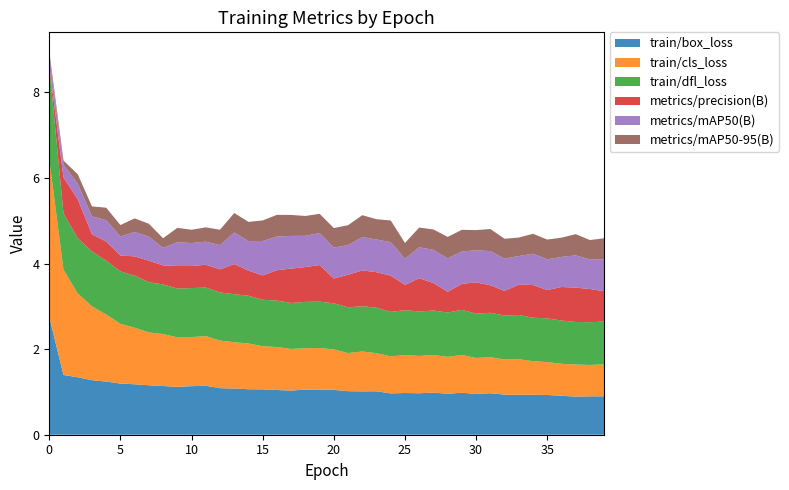

Reading left to right, list all the values displayed in this chart.

train/box_loss: 2.8	1.4	1.3	1.3	1.2	1.2	1.2	1.2	1.1	1.1	1.1	1.1	1.1	1.1	1.1	1.1	1.0	1.0	1.1	1.0	1.0	1.0	1.0	1.0	1.0	1.0	1.0	1.0	1.0	1.0	1.0	1.0	0.9	0.9	0.9	0.9	0.9	0.9	0.9	0.9
train/cls_loss: 3.7	2.5	2.0	1.7	1.6	1.4	1.3	1.2	1.2	1.2	1.1	1.2	1.1	1.1	1.1	1.0	1.0	1.0	1.0	1.0	0.9	0.9	0.9	0.9	0.9	0.9	0.9	0.9	0.9	0.9	0.8	0.8	0.8	0.8	0.8	0.8	0.7	0.8	0.7	0.7
train/dfl_loss: 2.2	1.3	1.3	1.3	1.3	1.2	1.2	1.2	1.2	1.1	1.1	1.1	1.1	1.1	1.1	1.1	1.1	1.1	1.1	1.1	1.1	1.1	1.1	1.1	1.0	1.0	1.0	1.0	1.0	1.1	1.0	1.0	1.0	1.0	1.0	1.0	1.0	1.0	1.0	1.0
metrics/precision(B): 0.0	0.8	0.9	0.4	0.4	0.4	0.5	0.5	0.4	0.5	0.5	0.5	0.5	0.7	0.6	0.6	0.7	0.8	0.8	0.9	0.6	0.8	0.8	0.8	0.8	0.6	0.8	0.6	0.5	0.6	0.7	0.6	0.6	0.7	0.8	0.7	0.8	0.8	0.8	0.7
metrics/mAP50(B): 0.2	0.3	0.4	0.4	0.5	0.4	0.6	0.6	0.4	0.6	0.5	0.5	0.6	0.7	0.7	0.8	0.8	0.8	0.7	0.7	0.7	0.7	0.8	0.8	0.8	0.6	0.7	0.8	0.8	0.8	0.7	0.8	0.8	0.7	0.7	0.7	0.7	0.8	0.7	0.7
metrics/mAP50-95(B): 0.1	0.1	0.2	0.2	0.3	0.3	0.3	0.3	0.2	0.3	0.3	0.3	0.4	0.5	0.4	0.5	0.5	0.5	0.5	0.4	0.5	0.5	0.5	0.5	0.5	0.4	0.5	0.5	0.5	0.5	0.5	0.5	0.5	0.4	0.5	0.5	0.4	0.5	0.5	0.5